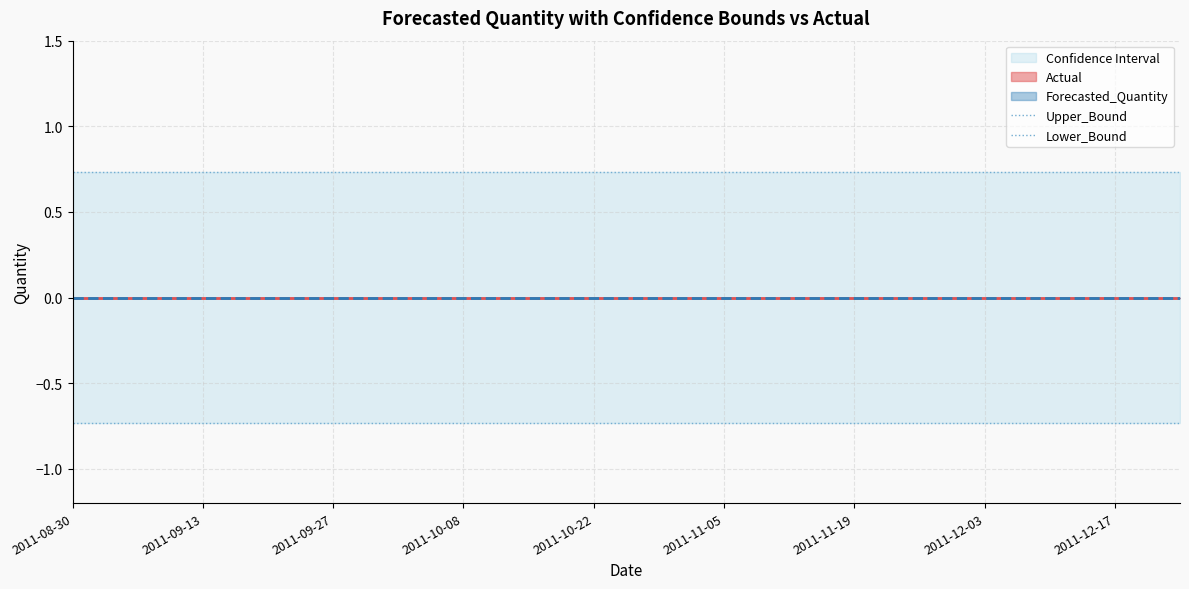

What is the maximum value for Lower_Bound?

-0.7